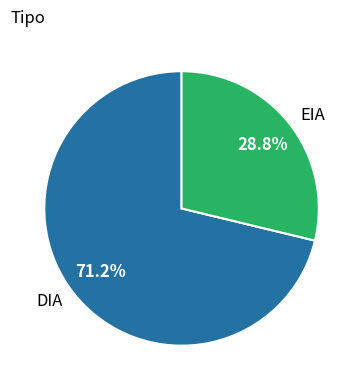

To the nearest percent, what percentage of the pie is DIA?

71%